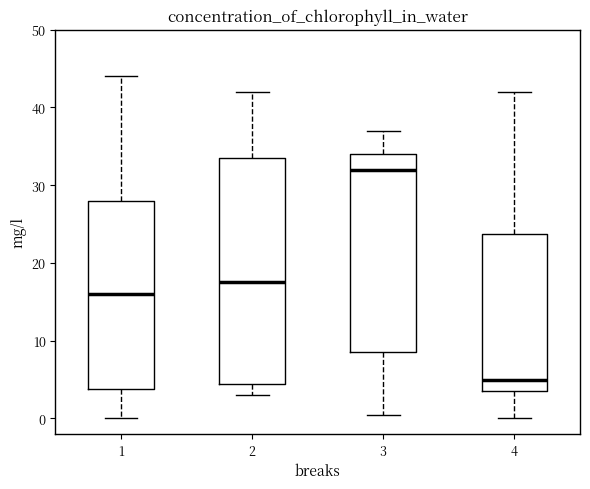

Reading left to right, read every box against the y-axis: the position of its median line, the range the box covers, and the ends of its whiskers. The values are not printed on the chart, so give them approximately, as read against the axis.

1: median 16, box 4 to 28, whiskers 0 to 44
2: median 18, box 5 to 34, whiskers 3 to 42
3: median 32, box 9 to 34, whiskers 1 to 37
4: median 5, box 4 to 24, whiskers 0 to 42